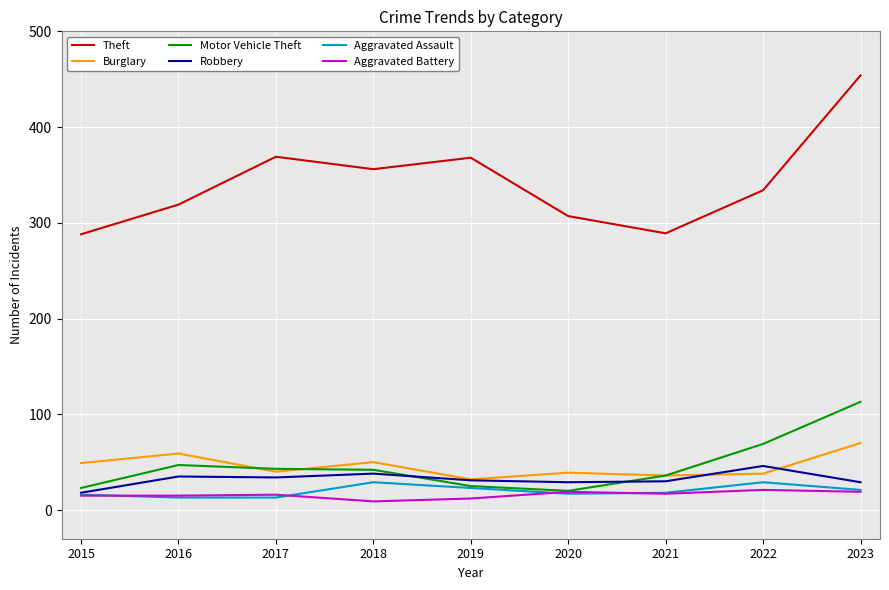

Is the value of Robbery at 2017 greater than the value of Aggravated Assault at 2016?

Yes